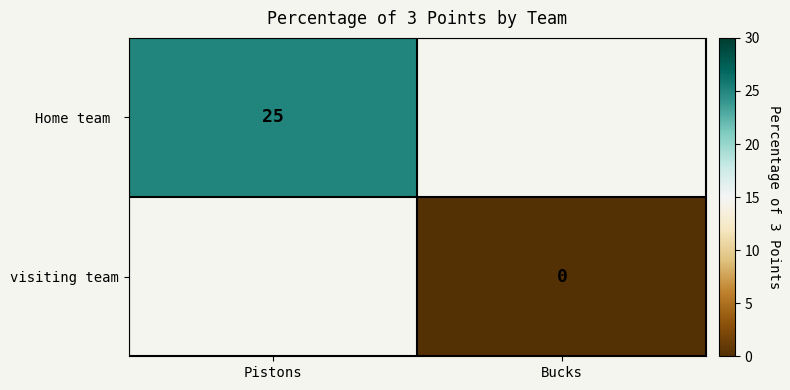

Rank the series at Bucks from highest to lowest value.

Home team, visiting team